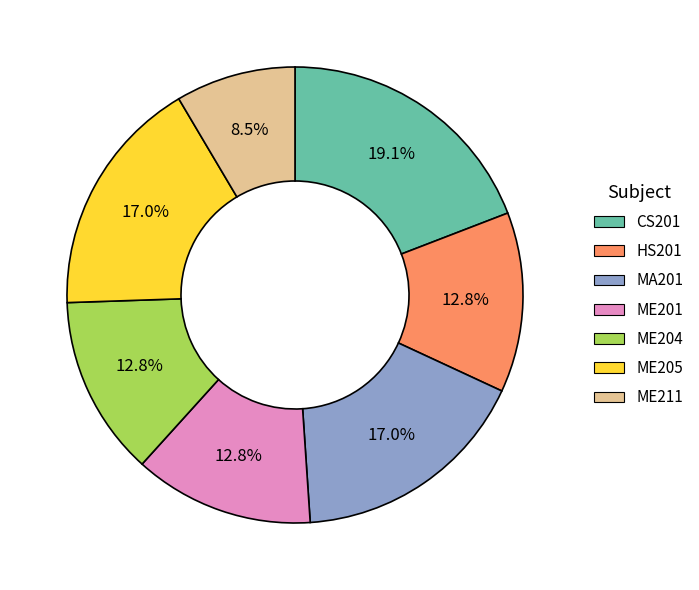

Is ME201 the majority of the pie?

No